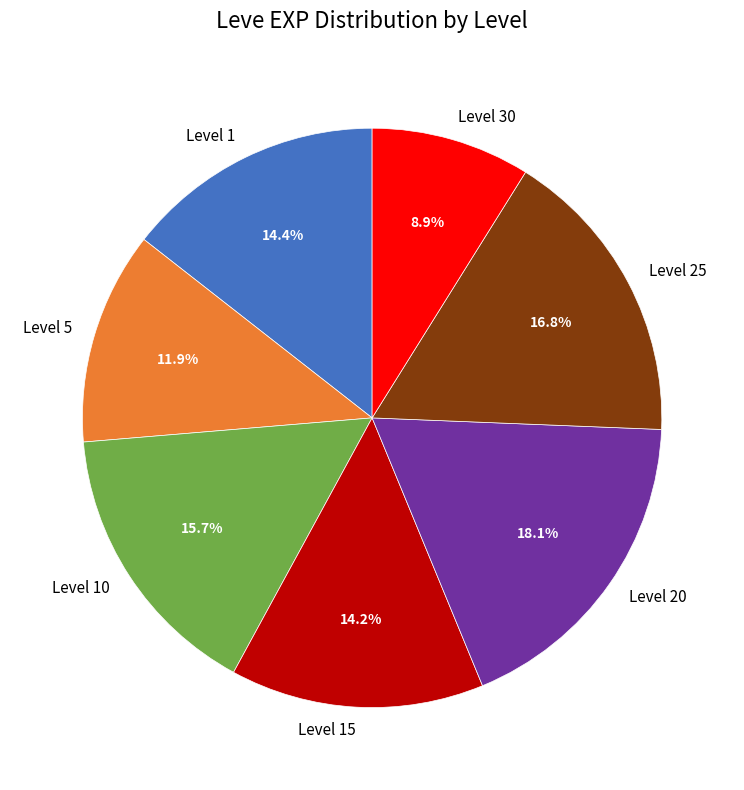

Count the number of slices in the pie.

7